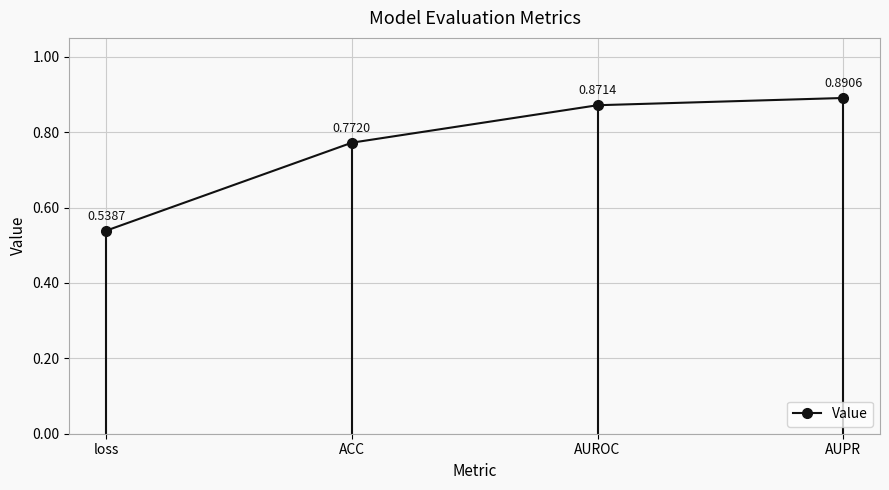

What position from the left is AUROC?

3